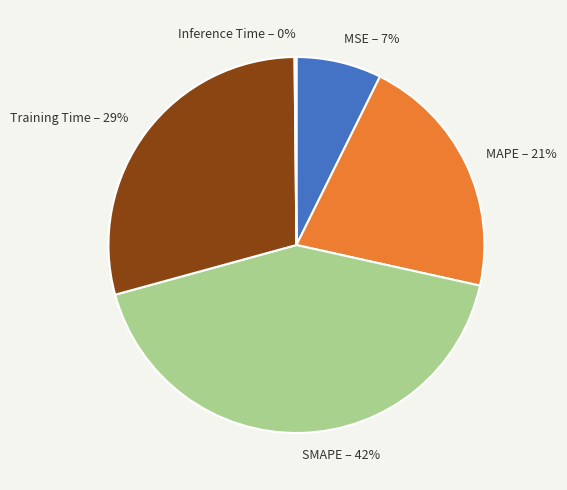

To the nearest percent, what is the difference between the SMAPE and MSE slice percentages?

35%